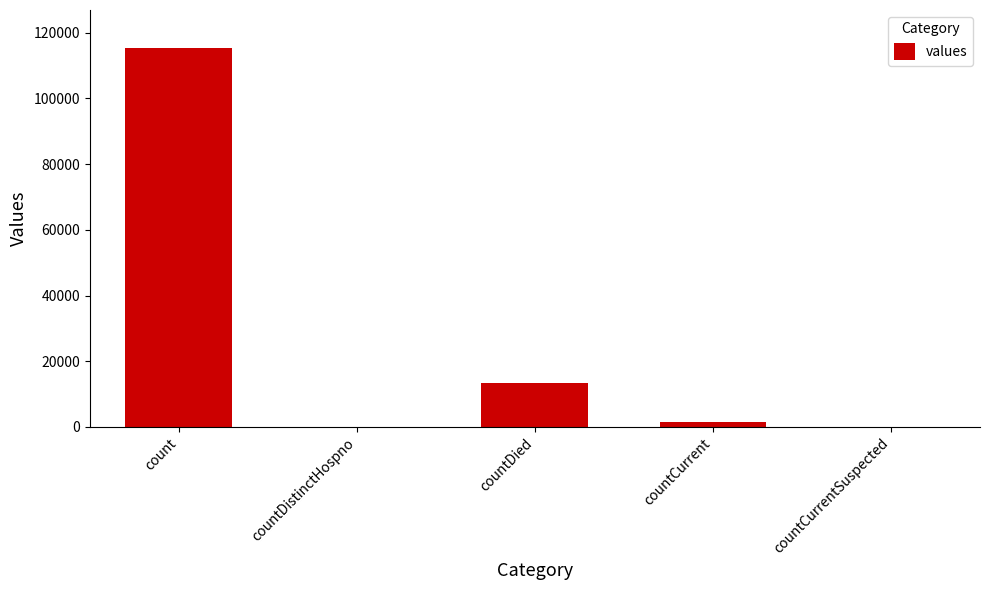

Reading left to right, extract all data points from this chart.

115379	0	13343	1383	0